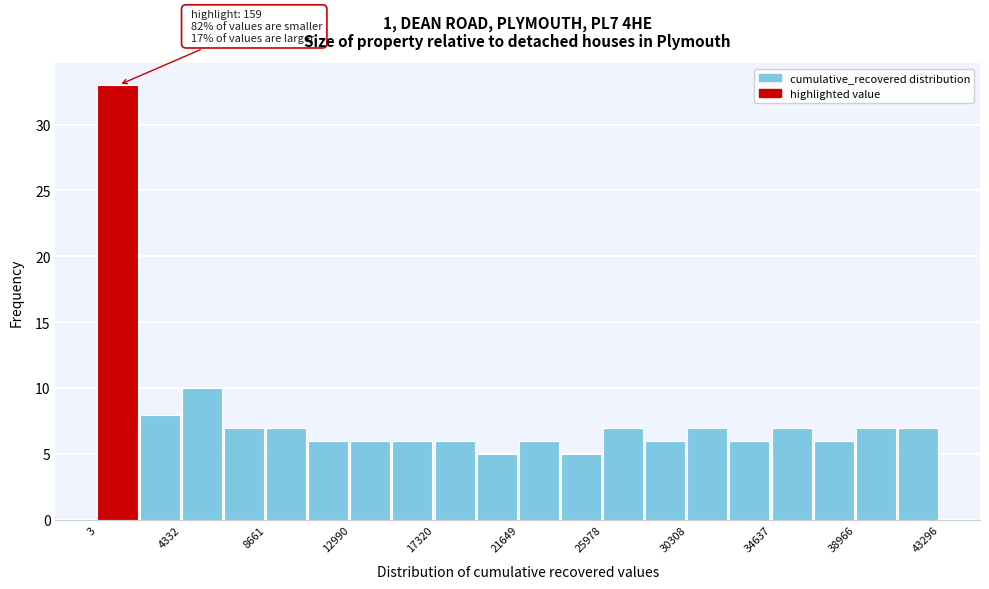

Which range on the x-axis has the tallest bar?

0 to 2000